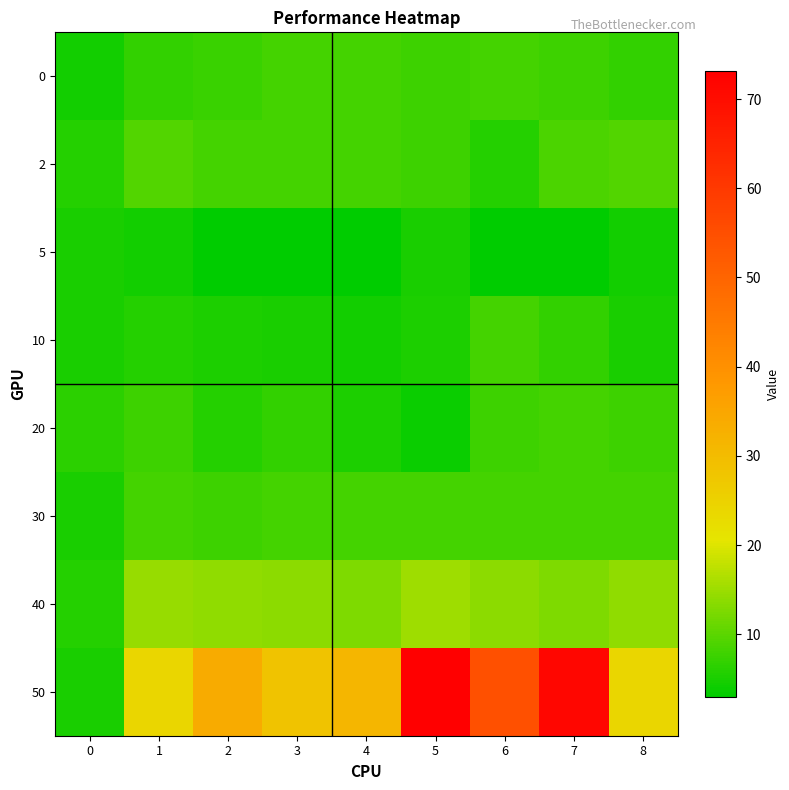

Reading left to right, what are all the values shown in this chart?

0: 0=4.4	1=6.8	2=7.3	3=8.3	4=8.3	5=7.8	6=8.3	7=7.8	8=6.8
2: 0=5.8	1=9.3	2=8.3	3=8.3	4=8.3	5=7.8	6=5.8	7=8.8	8=9.3
5: 0=4.9	1=4.4	2=2.9	3=2.9	4=2.9	5=4.9	6=2.9	7=2.9	8=4.4
10: 0=4.9	1=5.8	2=5.4	3=4.9	4=4.4	5=5.4	6=8.3	7=6.8	8=4.9
20: 0=6.3	1=7.8	2=5.8	3=6.8	4=5.4	5=3.9	6=7.8	7=8.3	8=7.8
30: 0=4.9	1=8.3	2=7.8	3=8.3	4=8.3	5=8.3	6=8.3	7=8.3	8=8.3
40: 0=5.8	1=14.6	2=14.2	3=13.7	4=12.7	5=15.1	6=13.7	7=12.7	8=14.2
50: 0=4.9	1=23.9	2=33.7	3=28.3	4=31.2	5=73.2	6=54.6	7=71.7	8=23.9